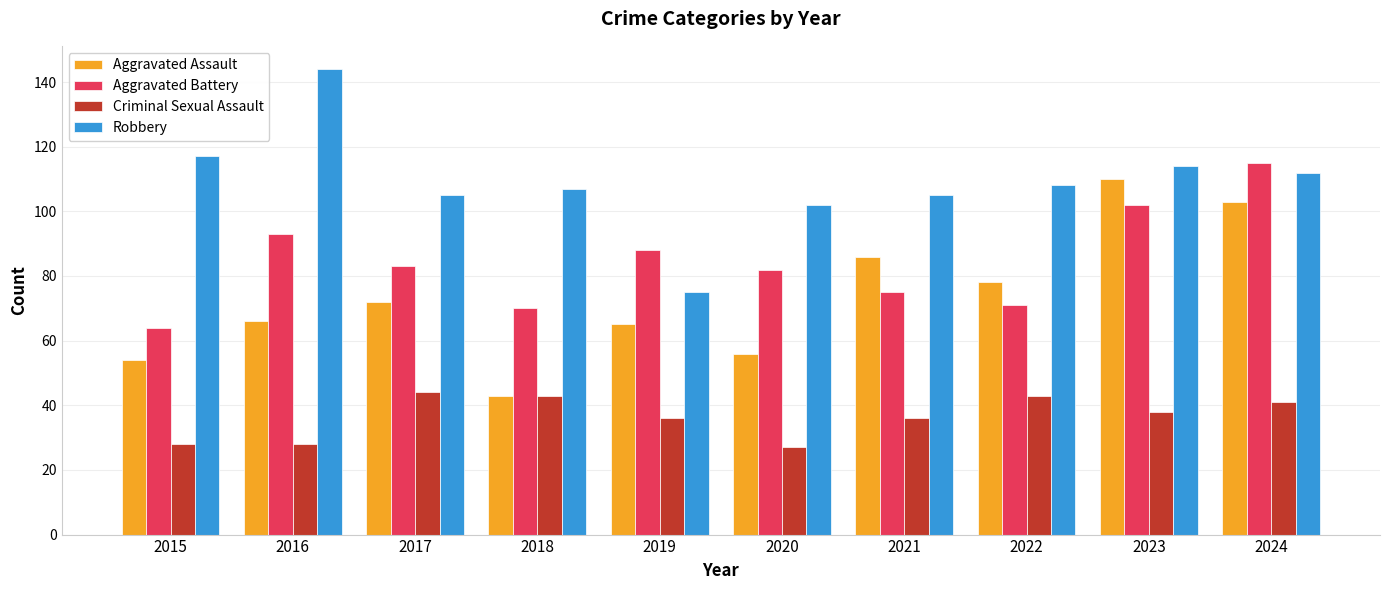

Which series has the largest total across all categories?

Robbery